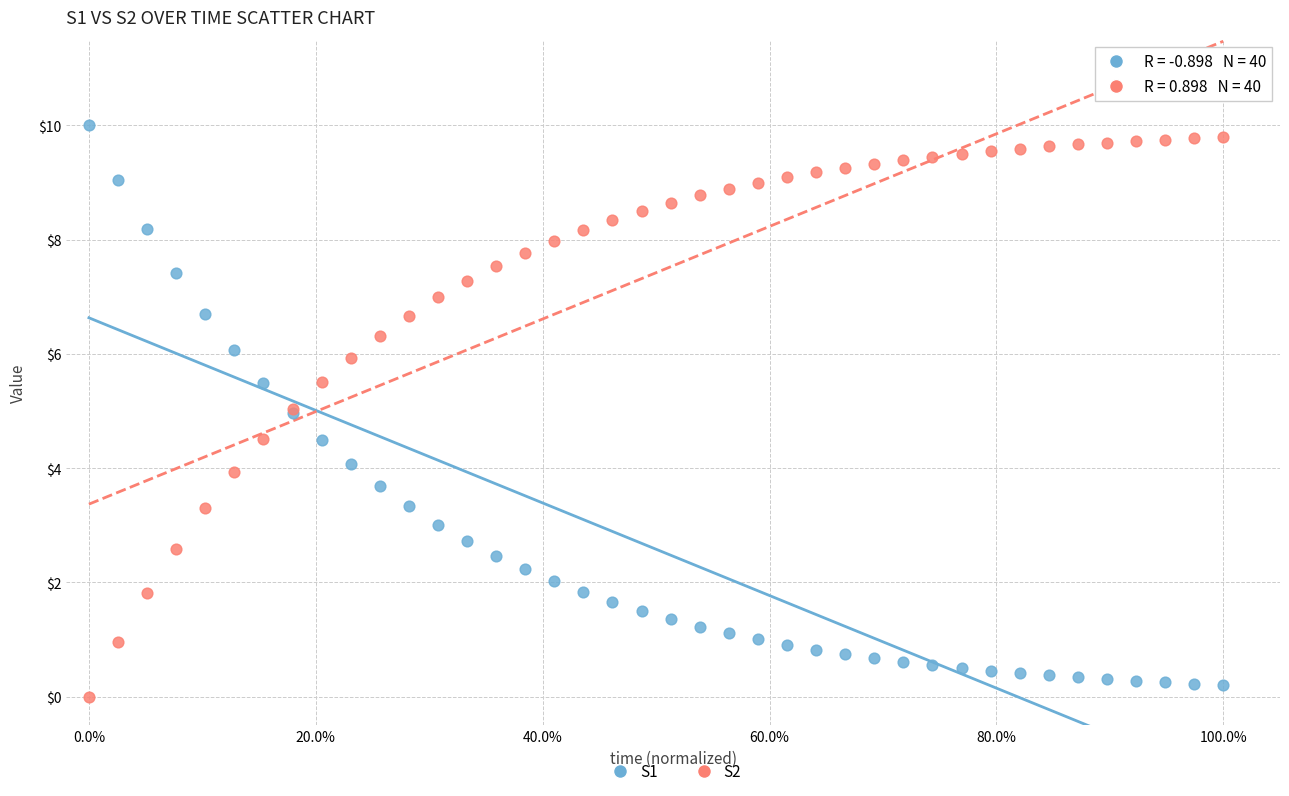

What is the X range (max minus min) for the scatter plot?

1.0